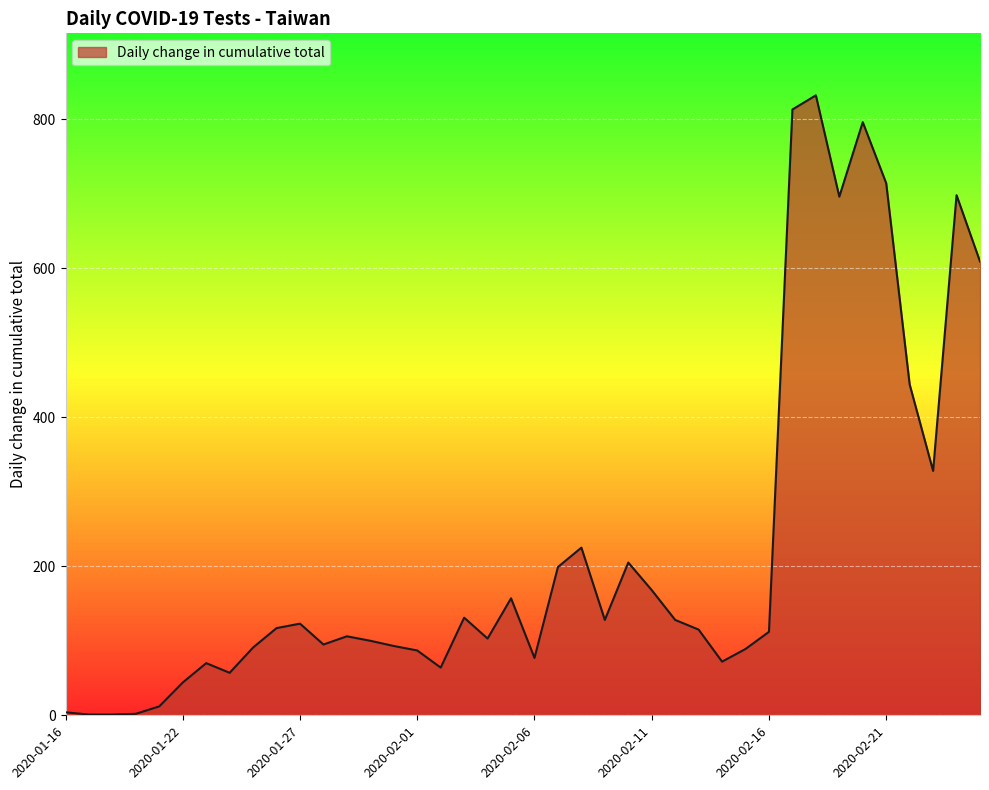

What is the maximum value shown in the chart?

832